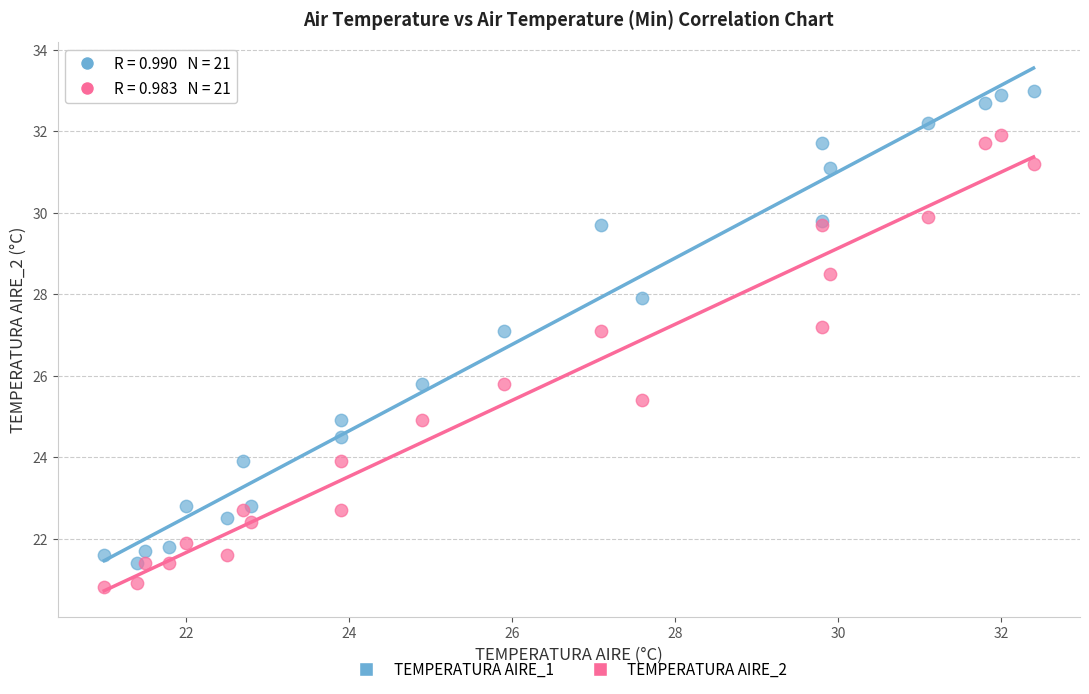

Which series contains the highest Y value?

TEMPERATURA AIRE_1